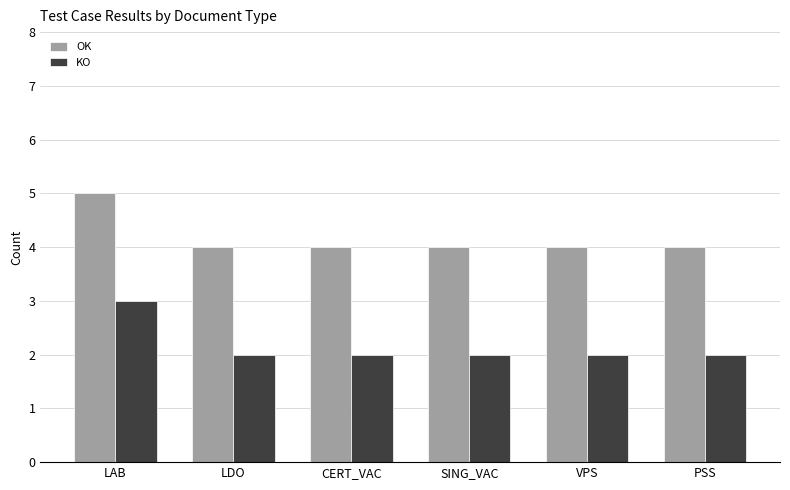

True or false: KO has a value of 3 at PSS.

False